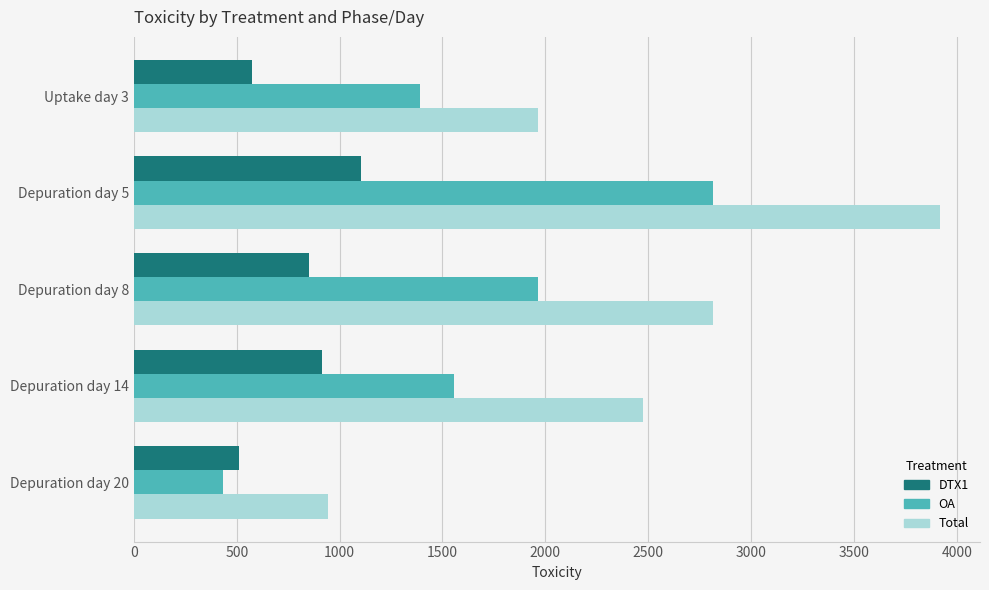

The value of Total at Depuration day 8 is 2814.8. True or false?

True